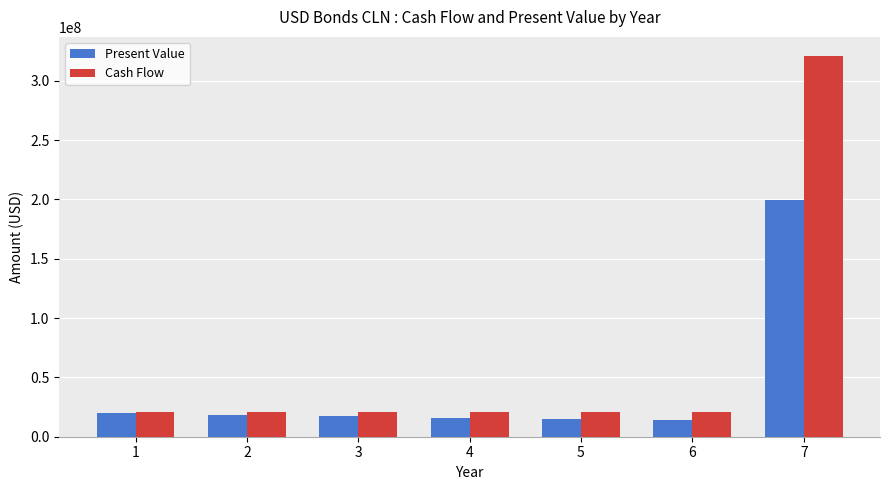

At which label does Present Value first exceed 17142255?

1